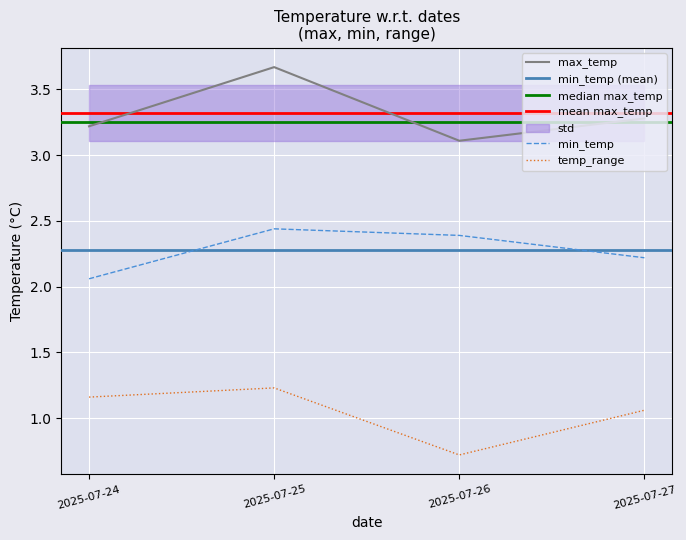

True or false: min_temp and max_temp cross at least once.

False